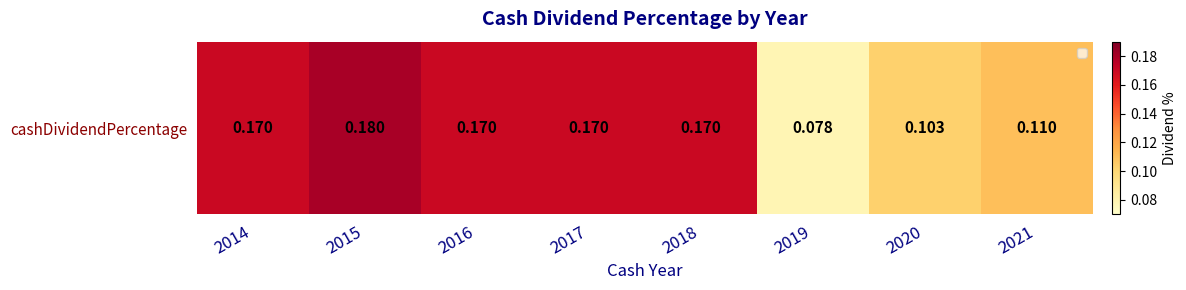

List the labels in order of value, smallest first.

2019, 2020, 2021, 2014, 2016, 2017, 2018, 2015